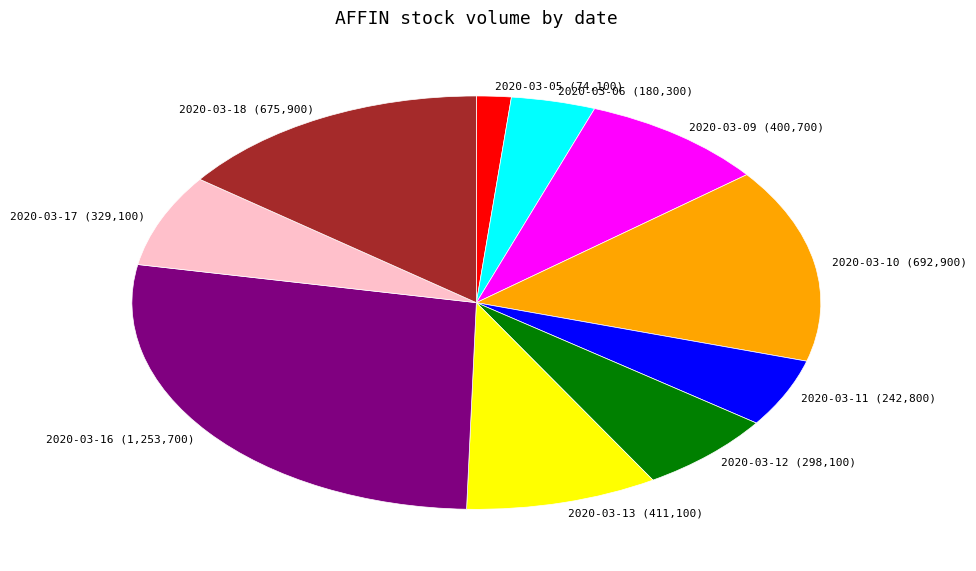

True or false: 2020-03-05 accounts for 10% of the total.

False